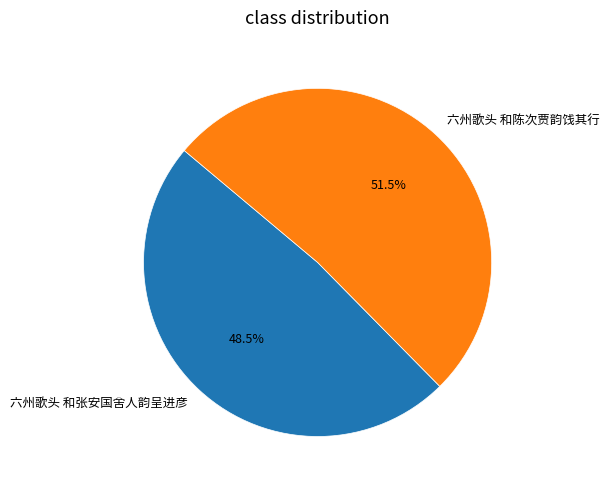

The 六州歌头 和张安国舍人韵呈进彦 slice represents 62% of the pie. True or false?

False